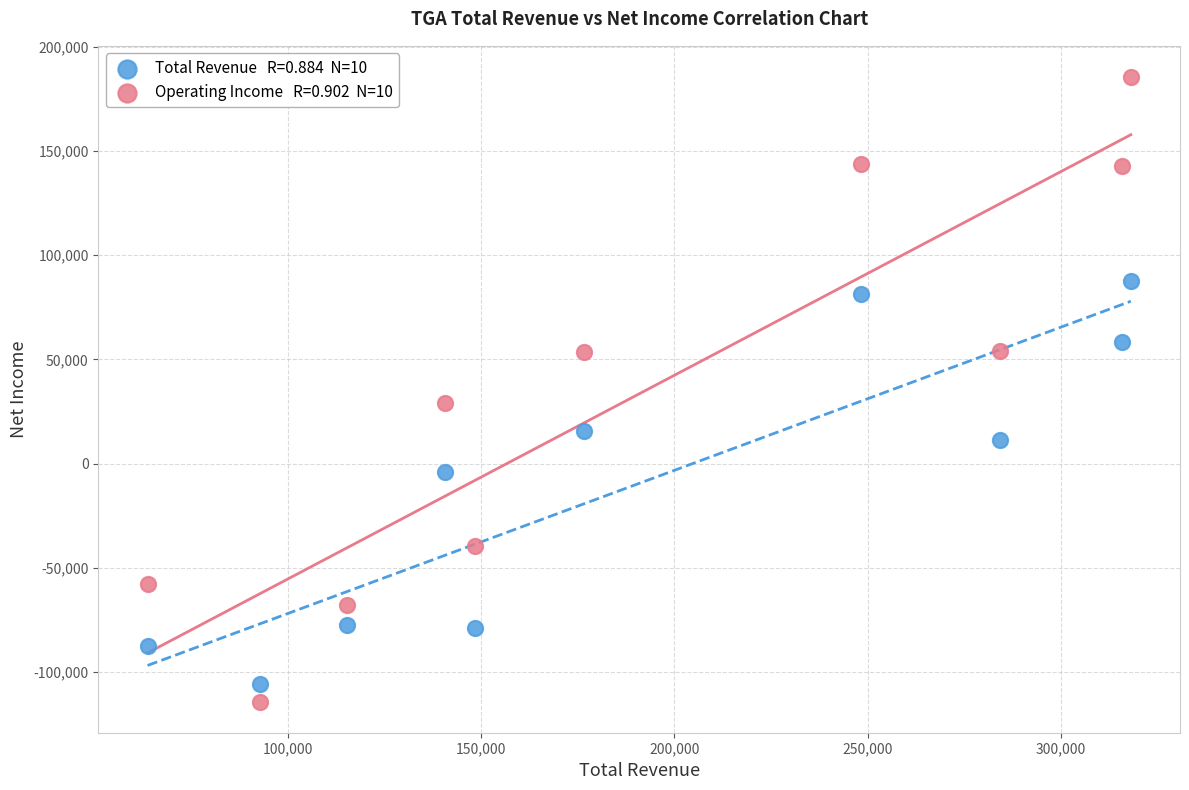

Across all data points, what is the range of Y values (max minus min)?

299700